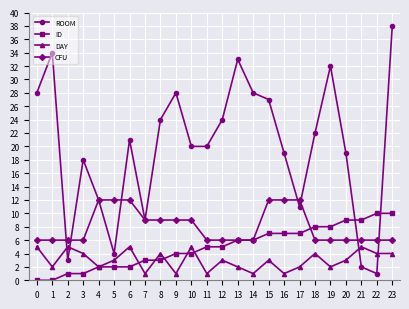

Where is the first local maximum for DAY?

2